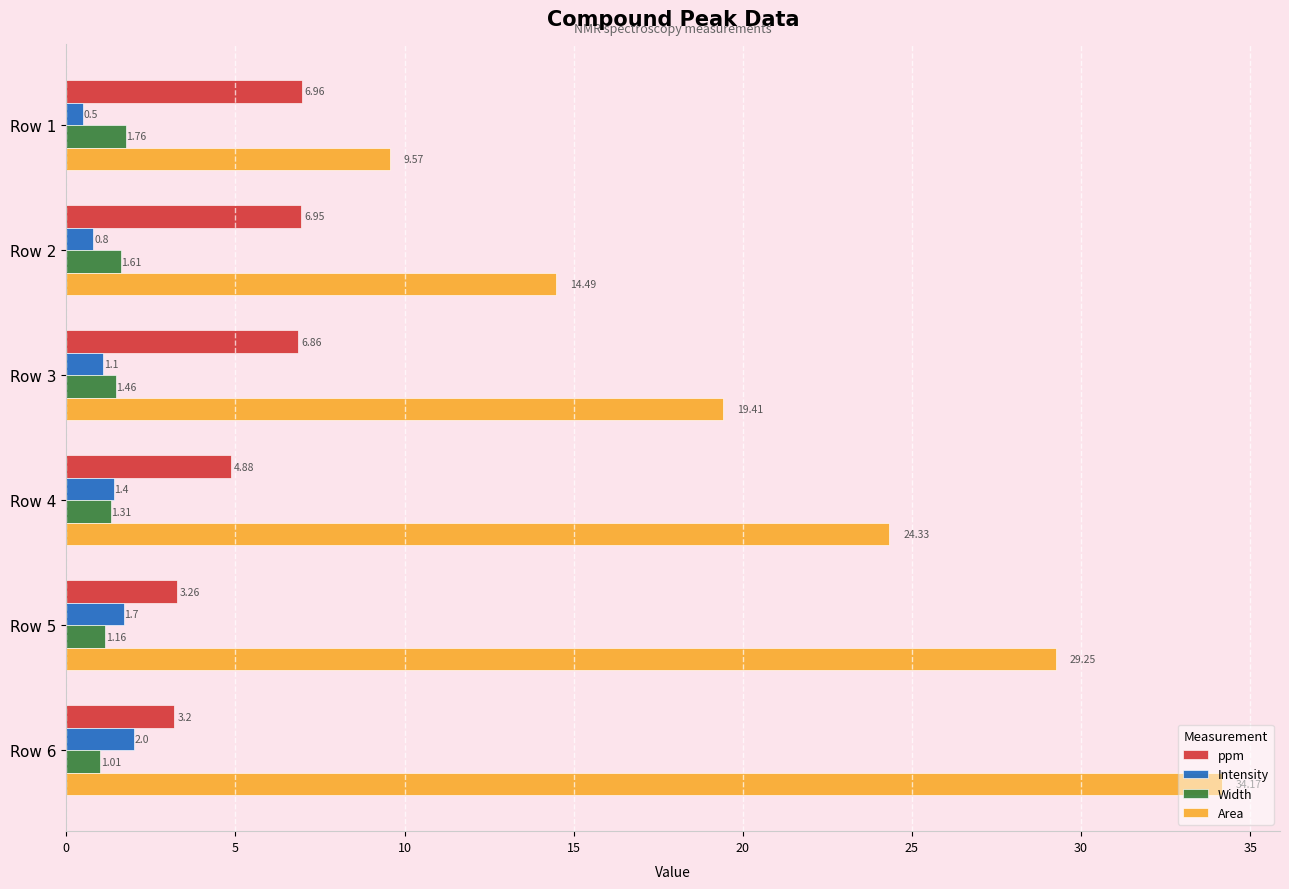

Rank the series by their maximum value, from lowest to highest.

Width, Intensity, ppm, Area